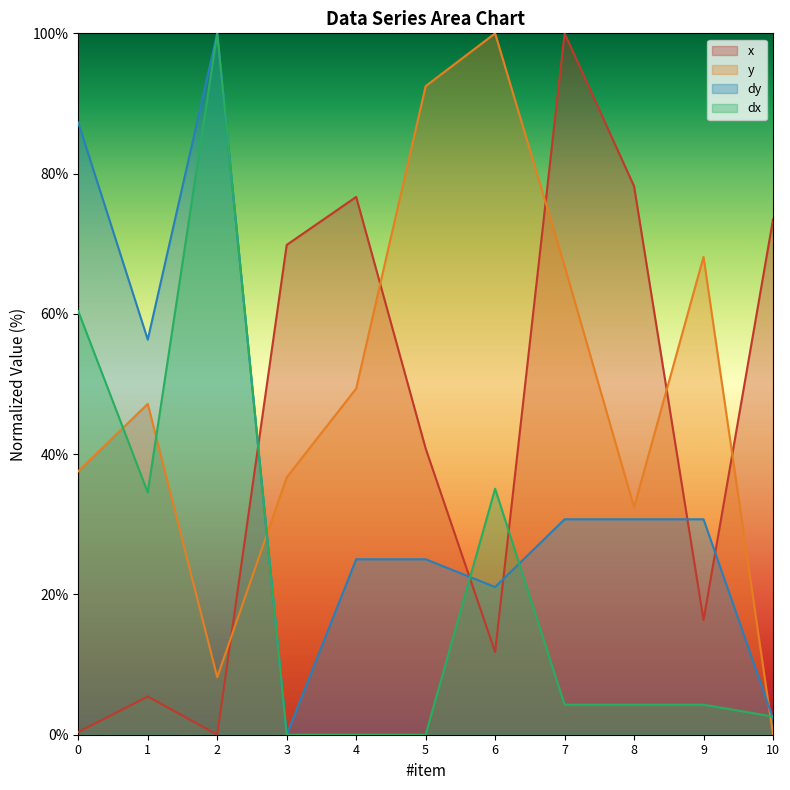

How many interior local valleys does the x series have?

3